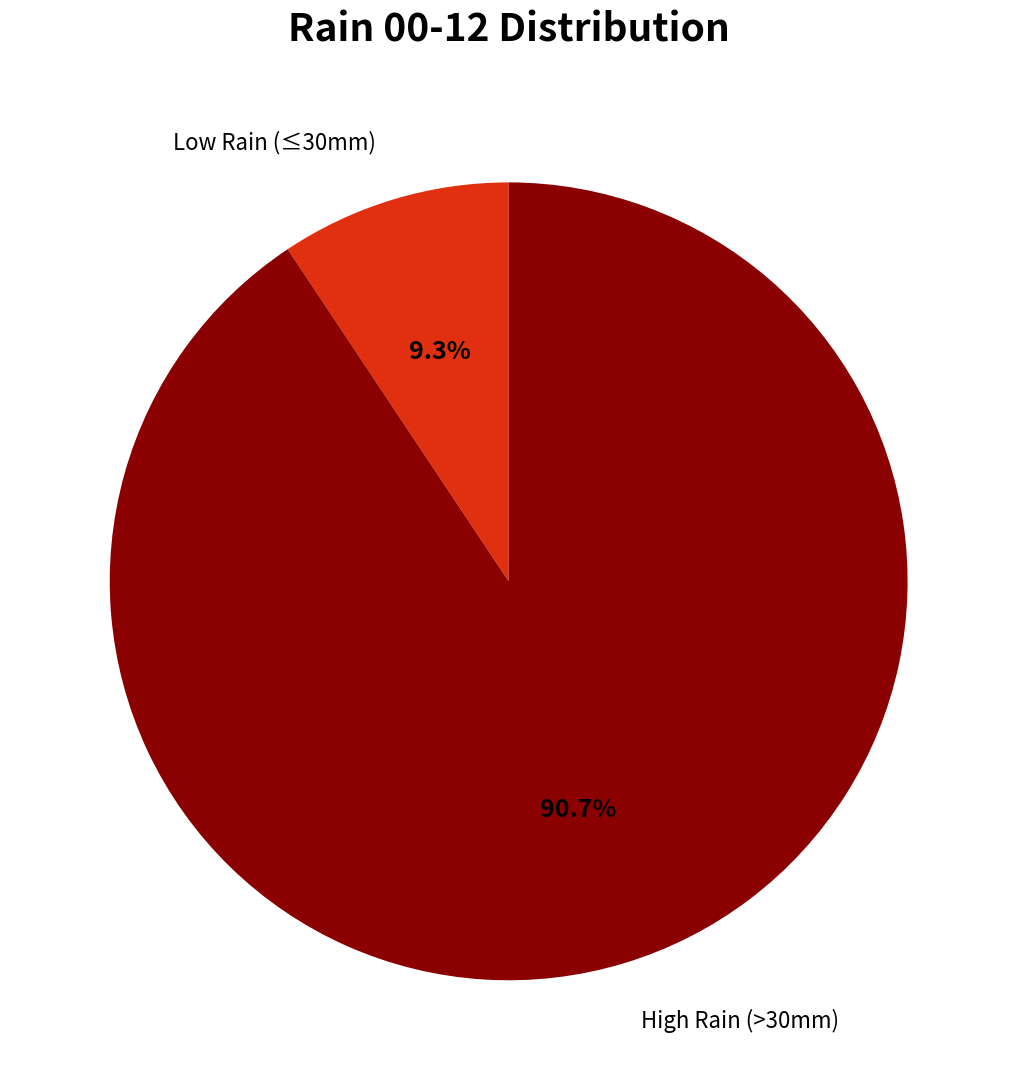

How many segments does this pie chart have?

2